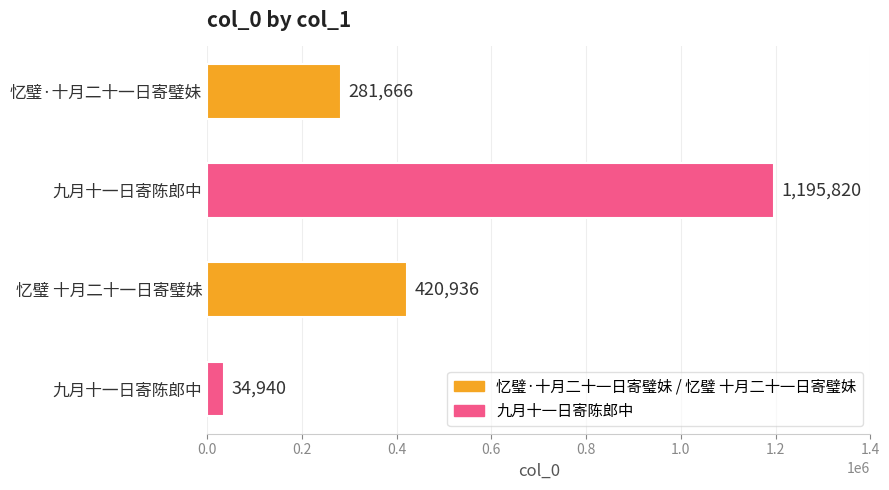

How many bars are there in total?

4